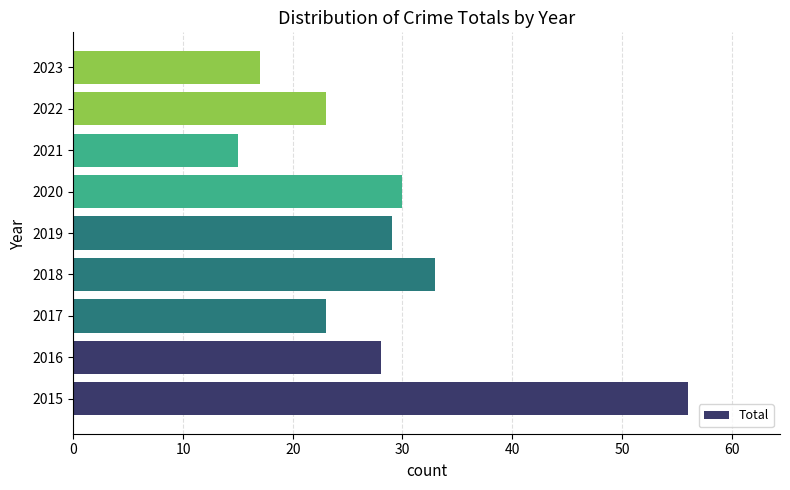

The chart shows a value of 52 at 2018. True or false?

False